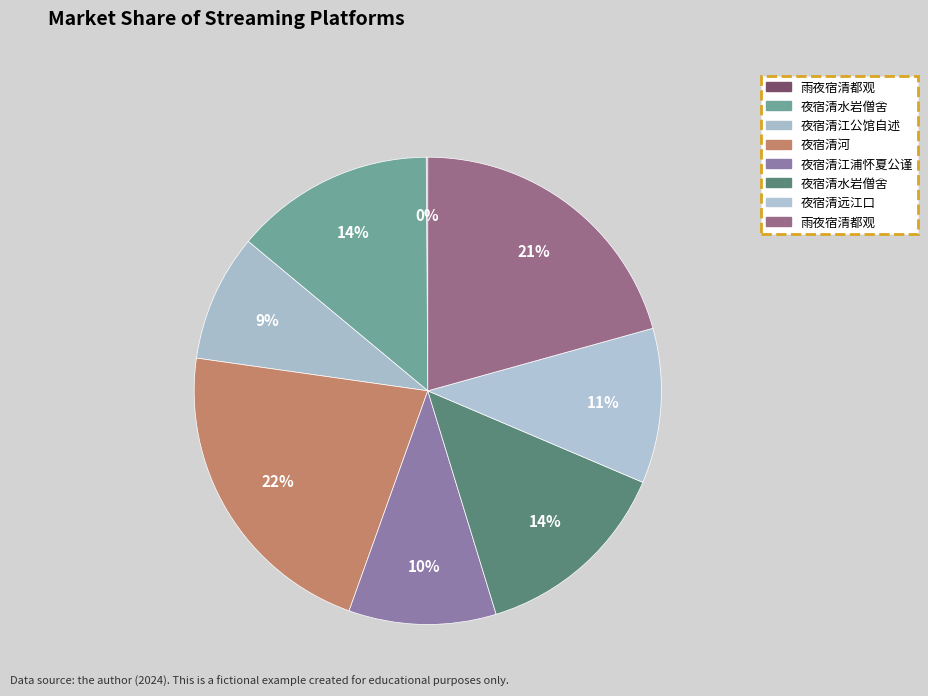

Which slice is the smallest?

雨夜宿清都观